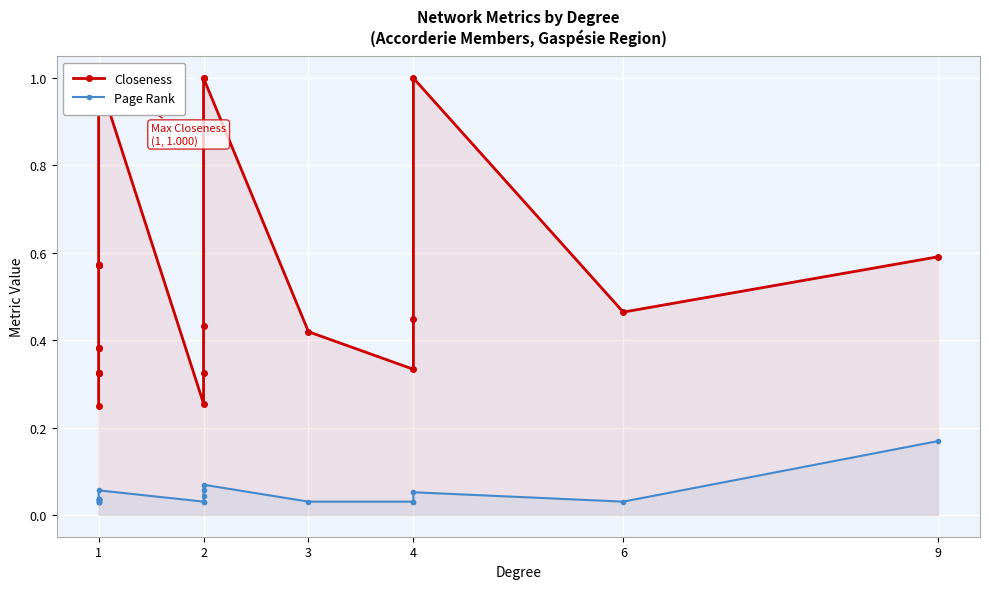

At how many categories does at least one series exceed 0?

23